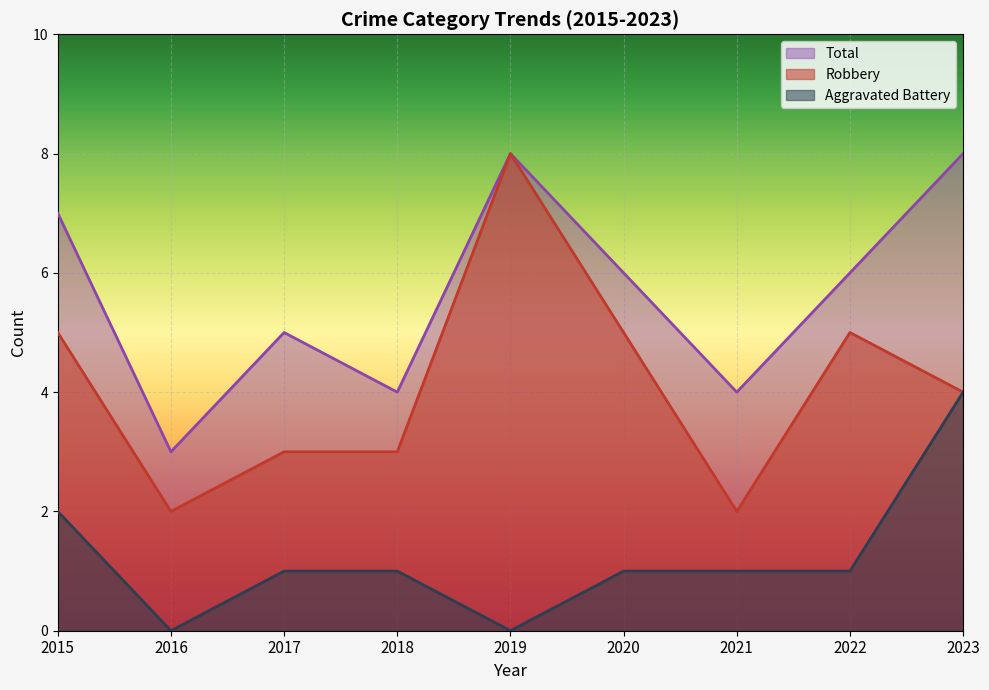

In Aggravated Battery, how many points are lower than both neighbors (excluding endpoints)?

2